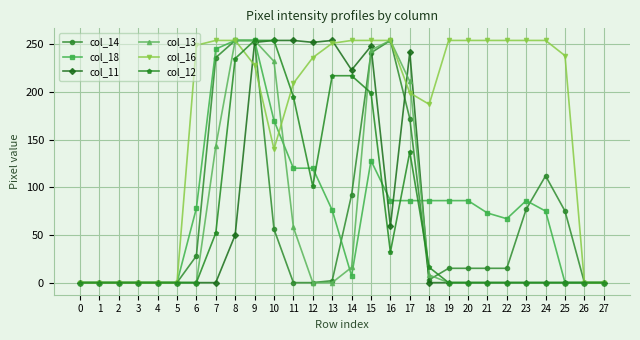

True or false: col_11 has more than 2 interior local peaks.

True